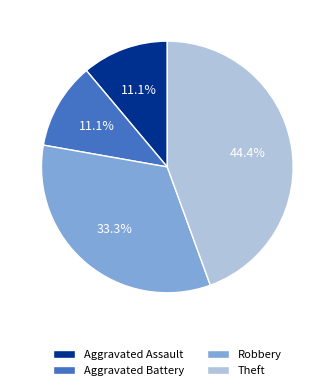

To the nearest percent, what percentage of the pie is Aggravated Assault?

11%